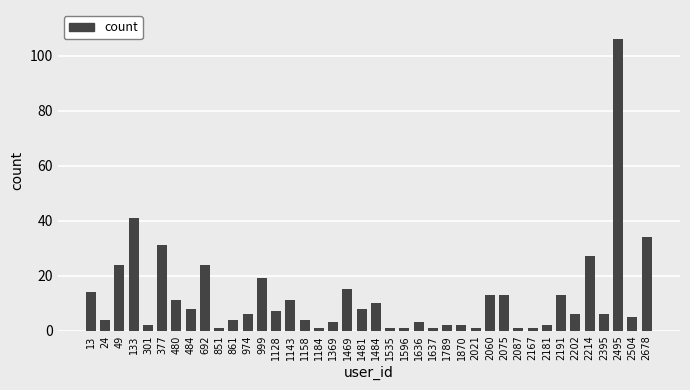

Reading right to left, list all the values displayed in this chart.

2678=34	2504=5	2495=106	2395=6	2214=27	2202=6	2191=13	2181=2	2167=1	2087=1	2075=13	2060=13	2021=1	1870=2	1789=2	1637=1	1636=3	1596=1	1535=1	1484=10	1481=8	1469=15	1369=3	1184=1	1158=4	1143=11	1128=7	999=19	974=6	861=4	851=1	692=24	484=8	480=11	377=31	301=2	133=41	49=24	24=4	13=14